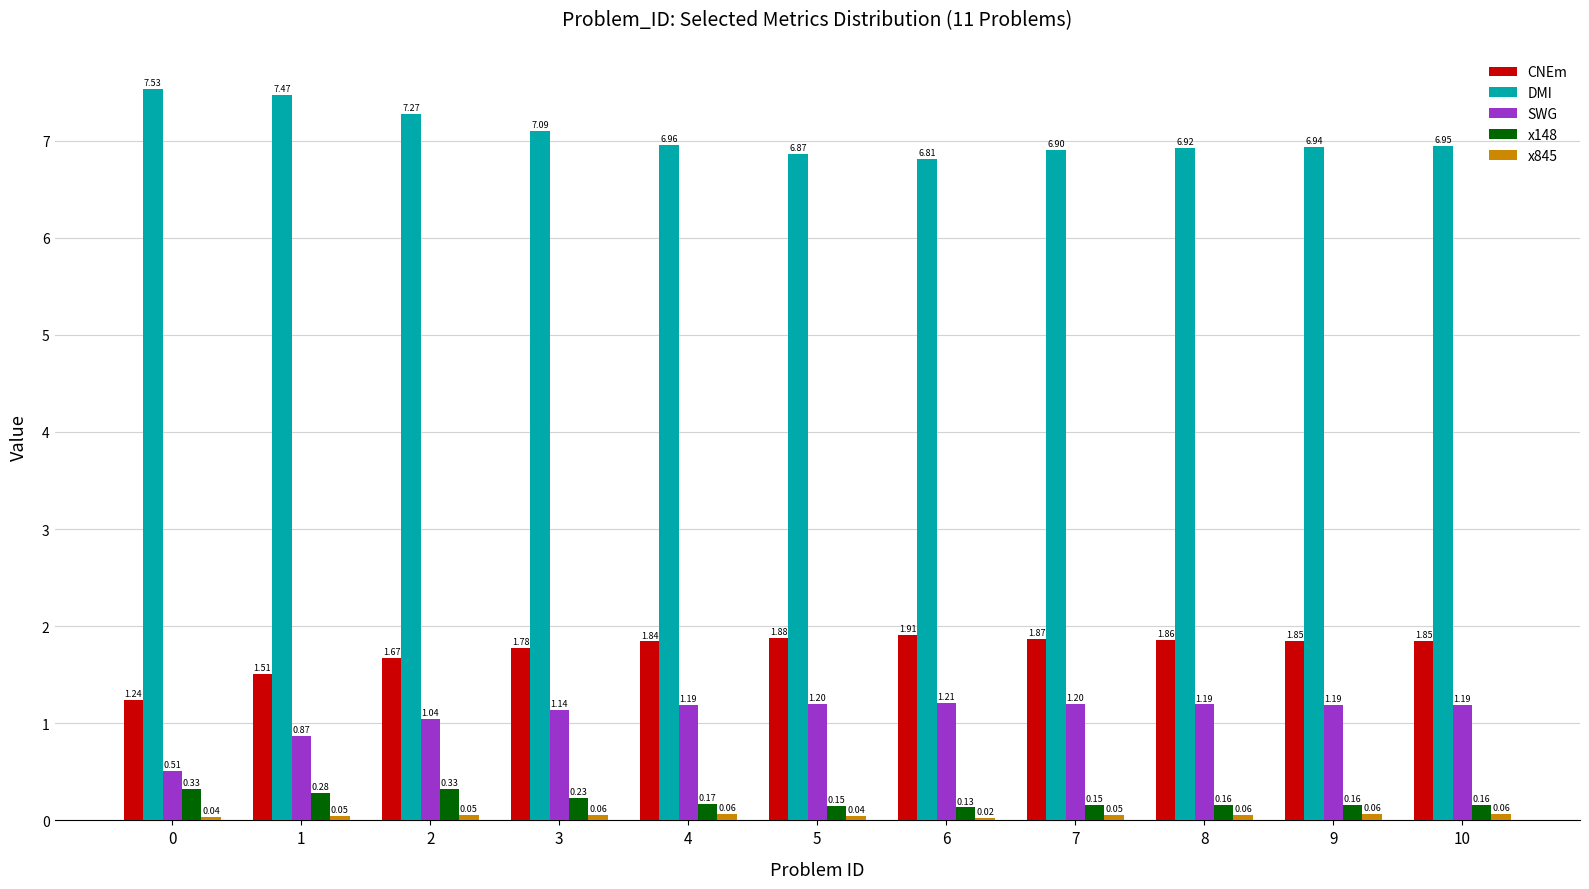

Which series has the largest range (max minus min)?

DMI